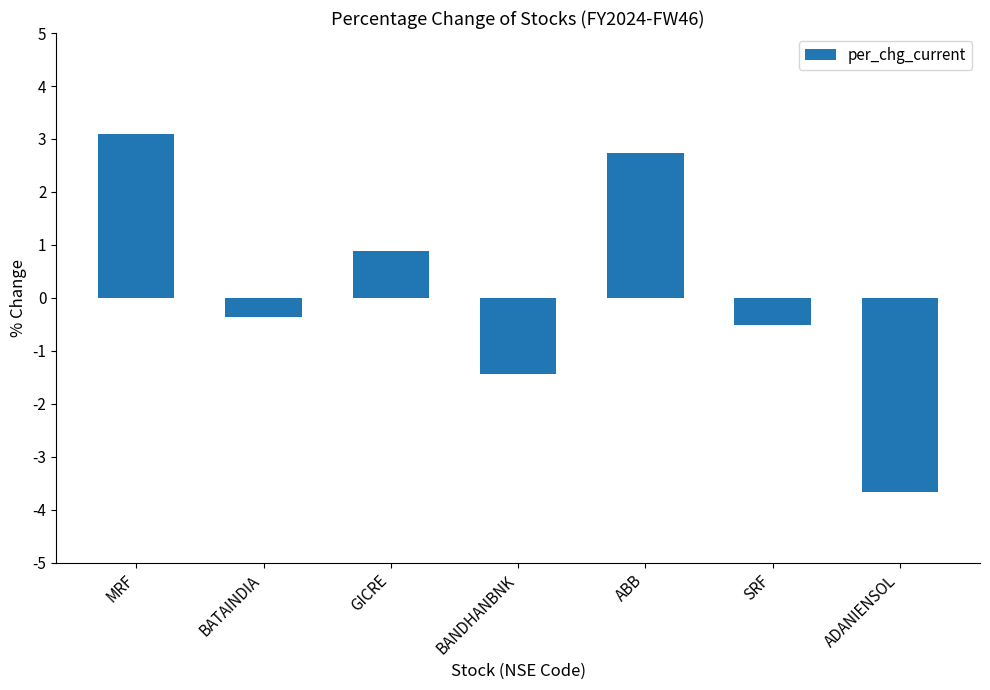

How many data points are less than 0?

4